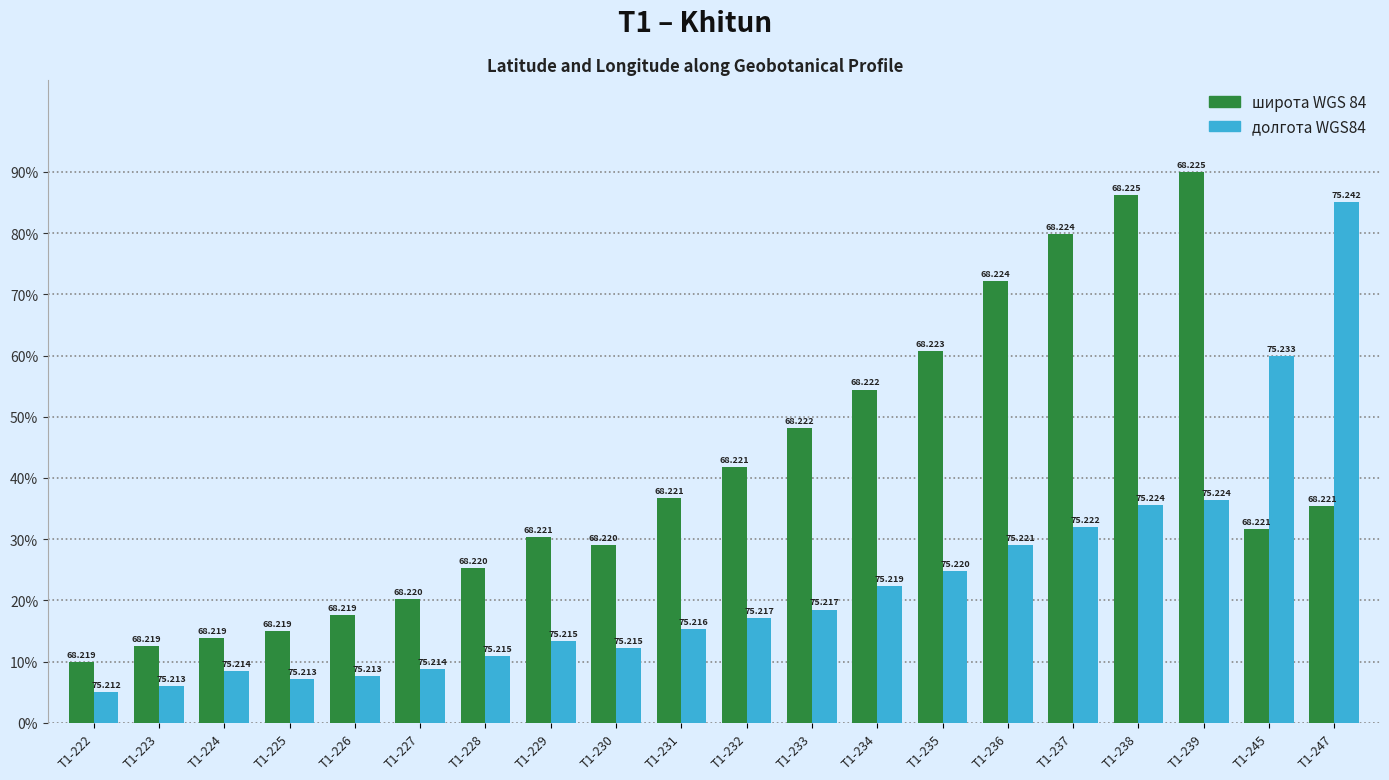

What are all the series names shown in the legend?

широта WGS 84, долгота WGS84